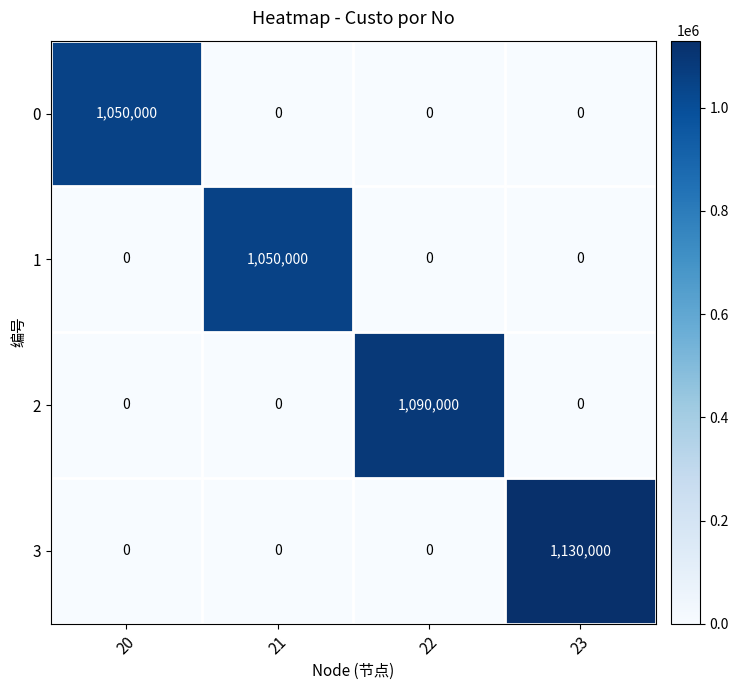

What value does the 2 series have at 22, to the nearest 50?

1090000